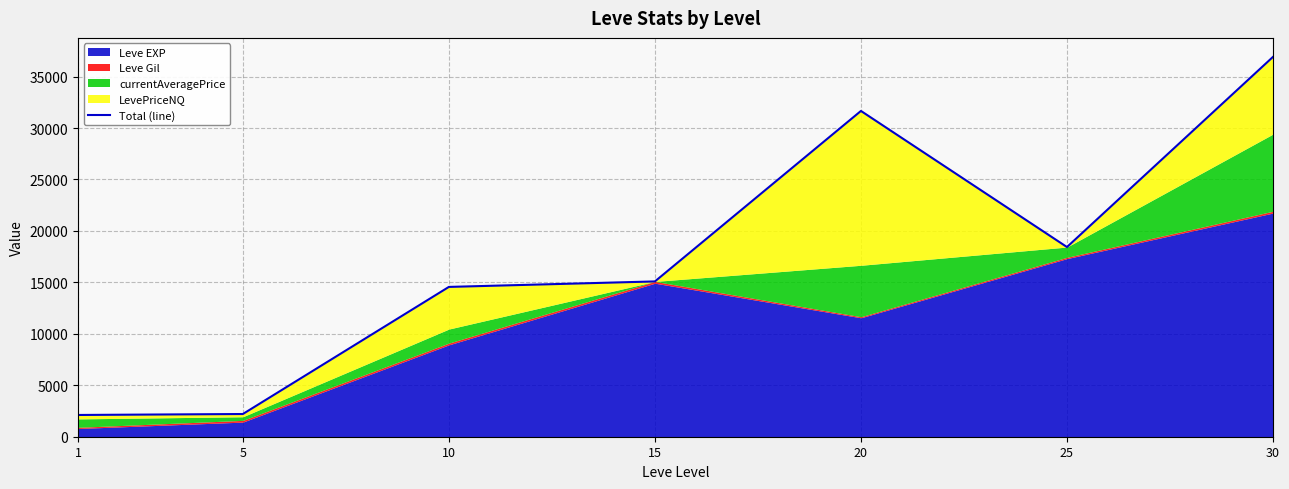

List the labels in order of value, smallest first.

1, 5, 10, 15, 25, 20, 30